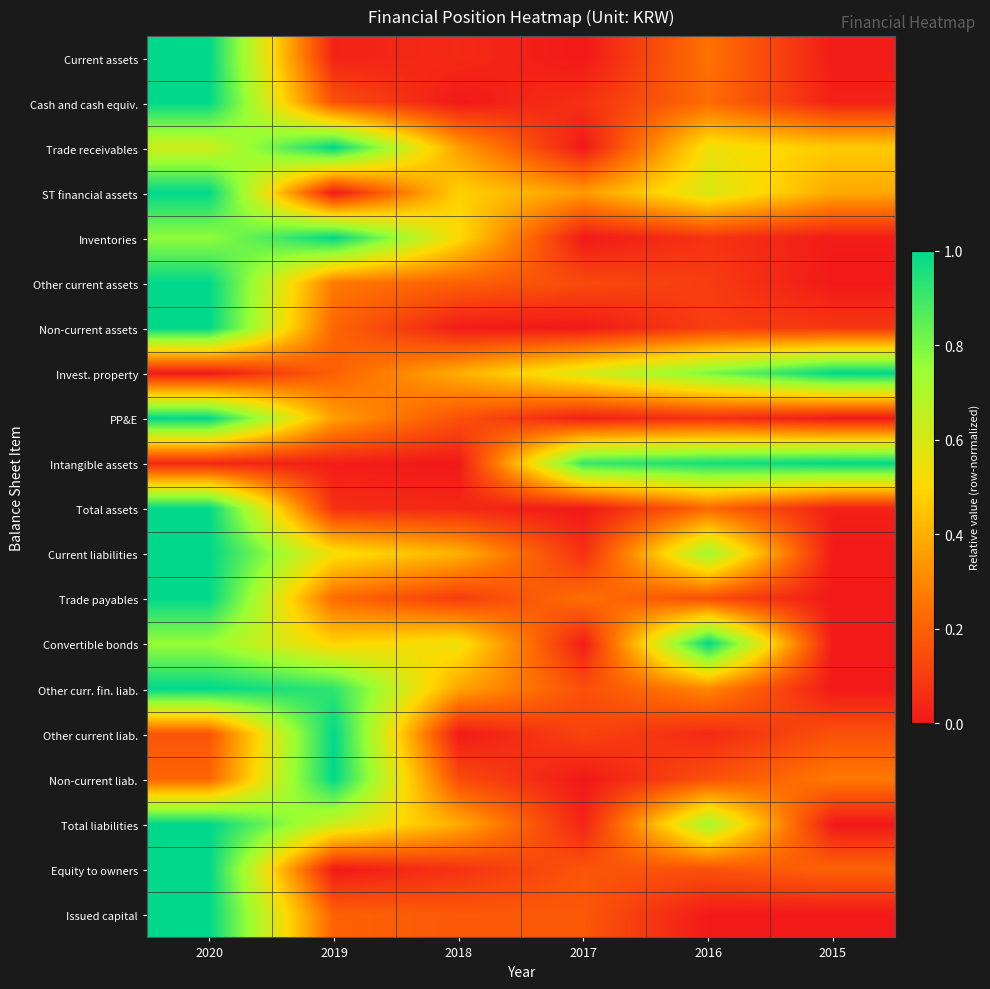

Reading left to right, extract all data points from this chart.

Current assets: 2020=1.0	2019=0.0	2018=0.0	2017=0.0	2016=0.2	2015=0.0
Cash and cash equiv.: 2020=1.0	2019=0.2	2018=0.0	2017=0.1	2016=0.2	2015=0.0
Trade receivables: 2020=0.6	2019=1.0	2018=0.4	2017=0.0	2016=0.5	2015=0.5
ST financial assets: 2020=1.0	2019=0.0	2018=0.5	2017=0.3	2016=0.6	2015=0.4
Inventories: 2020=0.8	2019=1.0	2018=0.5	2017=0.0	2016=0.1	2015=0.0
Other current assets: 2020=1.0	2019=0.3	2018=0.2	2017=0.1	2016=0.1	2015=0.0
Non-current assets: 2020=1.0	2019=0.2	2018=0.0	2017=0.0	2016=0.1	2015=0.1
Invest. property: 2020=0.0	2019=0.2	2018=0.4	2017=0.6	2016=0.8	2015=1.0
PP&E: 2020=1.0	2019=0.4	2018=0.2	2017=0.0	2016=0.1	2015=0.0
Intangible assets: 2020=0.0	2019=0.0	2018=0.0	2017=0.9	2016=1.0	2015=1.0
Total assets: 2020=1.0	2019=0.1	2018=0.0	2017=0.0	2016=0.2	2015=0.0
Current liabilities: 2020=1.0	2019=0.5	2018=0.4	2017=0.1	2016=0.7	2015=0.0
Trade payables: 2020=1.0	2019=0.2	2018=0.1	2017=0.2	2016=0.1	2015=0.0
Convertible bonds: 2020=0.8	2019=0.5	2018=0.5	2017=0.0	2016=1.0	2015=0.0
Other curr. fin. liab.: 2020=1.0	2019=0.9	2018=0.4	2017=0.2	2016=0.3	2015=0.0
Other current liab.: 2020=0.2	2019=1.0	2018=0.0	2017=0.1	2016=0.0	2015=0.2
Non-current liab.: 2020=0.2	2019=1.0	2018=0.1	2017=0.0	2016=0.2	2015=0.3
Total liabilities: 2020=1.0	2019=0.6	2018=0.4	2017=0.0	2016=0.7	2015=0.0
Equity to owners: 2020=1.0	2019=0.0	2018=0.1	2017=0.2	2016=0.2	2015=0.2
Issued capital: 2020=1.0	2019=0.2	2018=0.2	2017=0.2	2016=0.0	2015=0.0